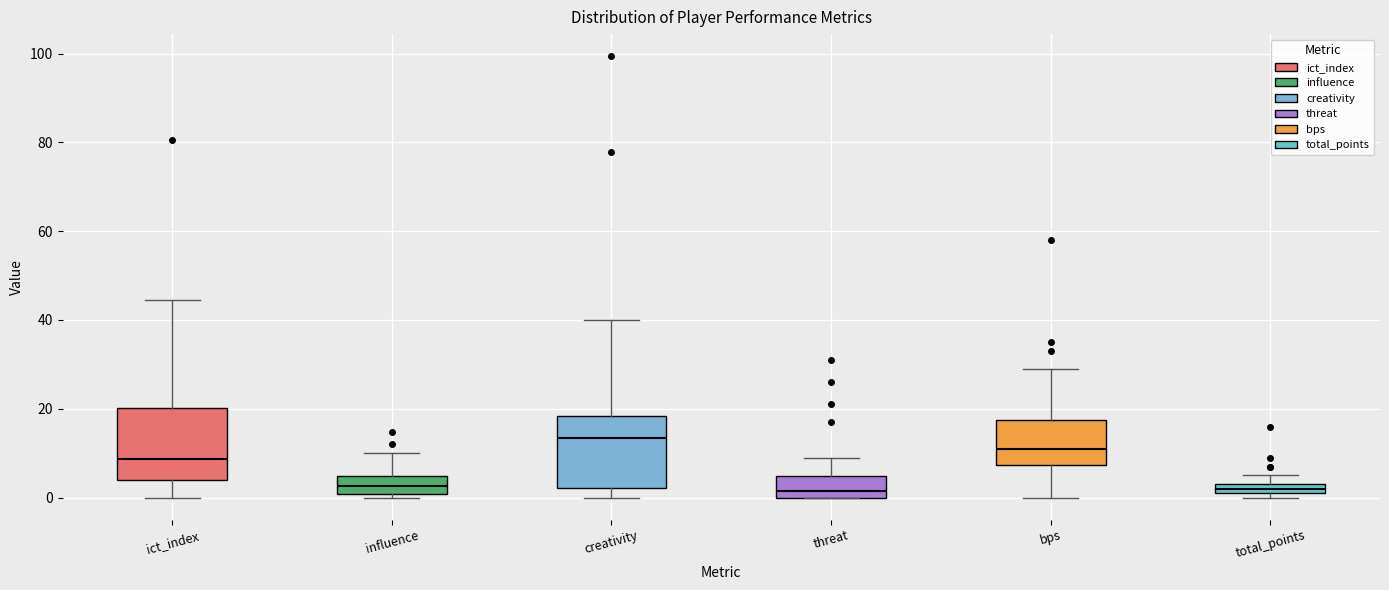

Where does the median line of the box for ict_index sit on the y-axis? The values are not printed on the chart, so give them approximately, as read against the axis.

8